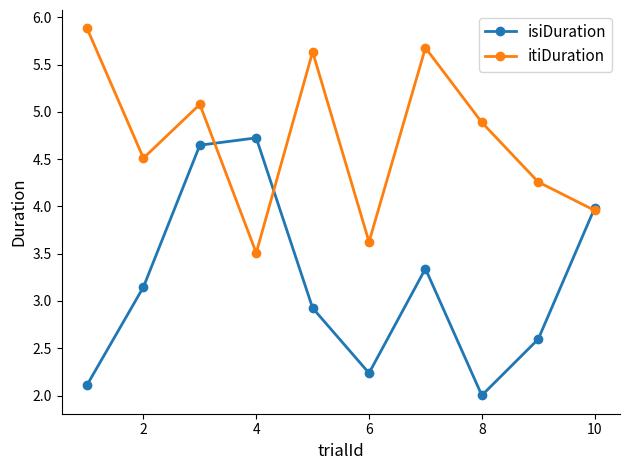

How many distinct data groups are displayed?

2